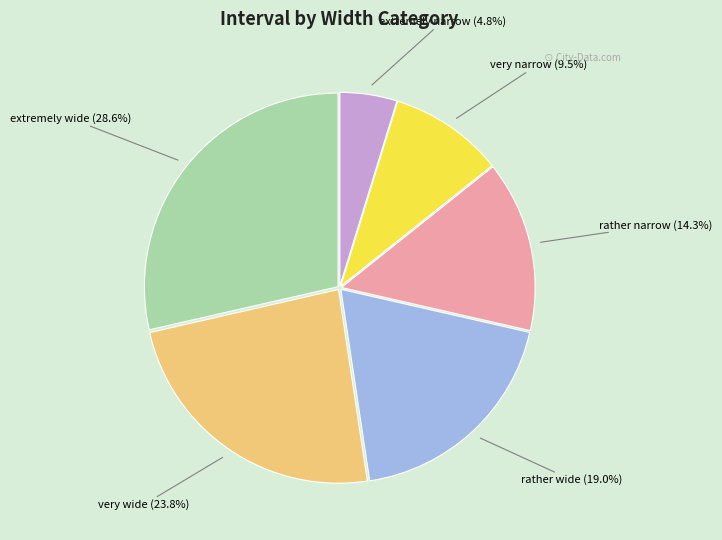

Is very wide the majority of the pie?

No